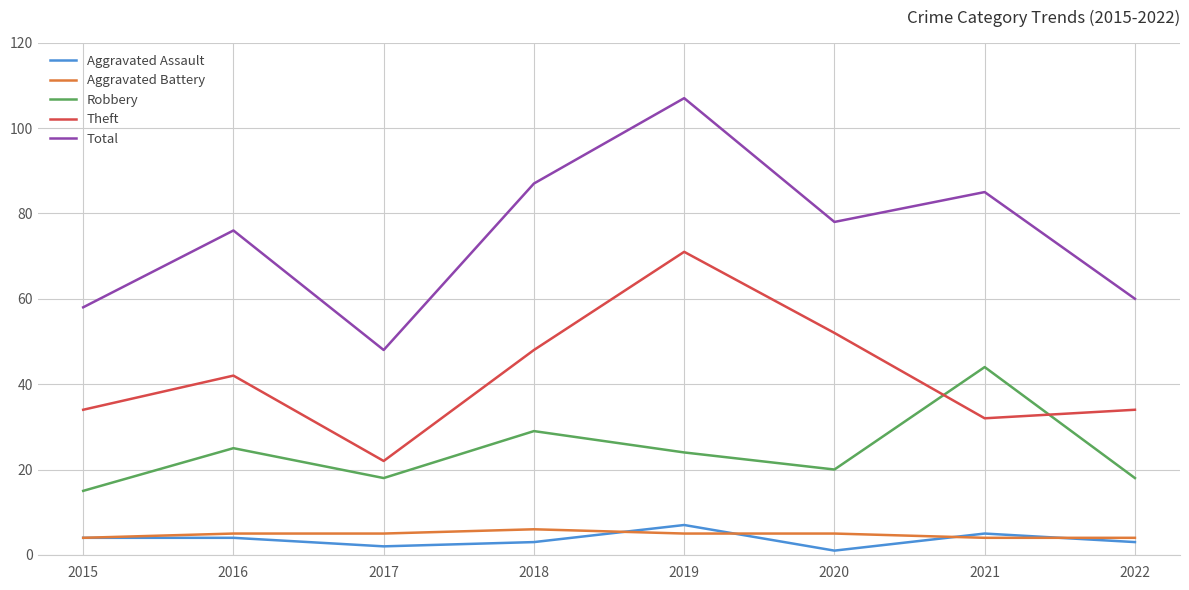

Is the value of Robbery at 2017 greater than the value of Aggravated Assault at 2021?

Yes